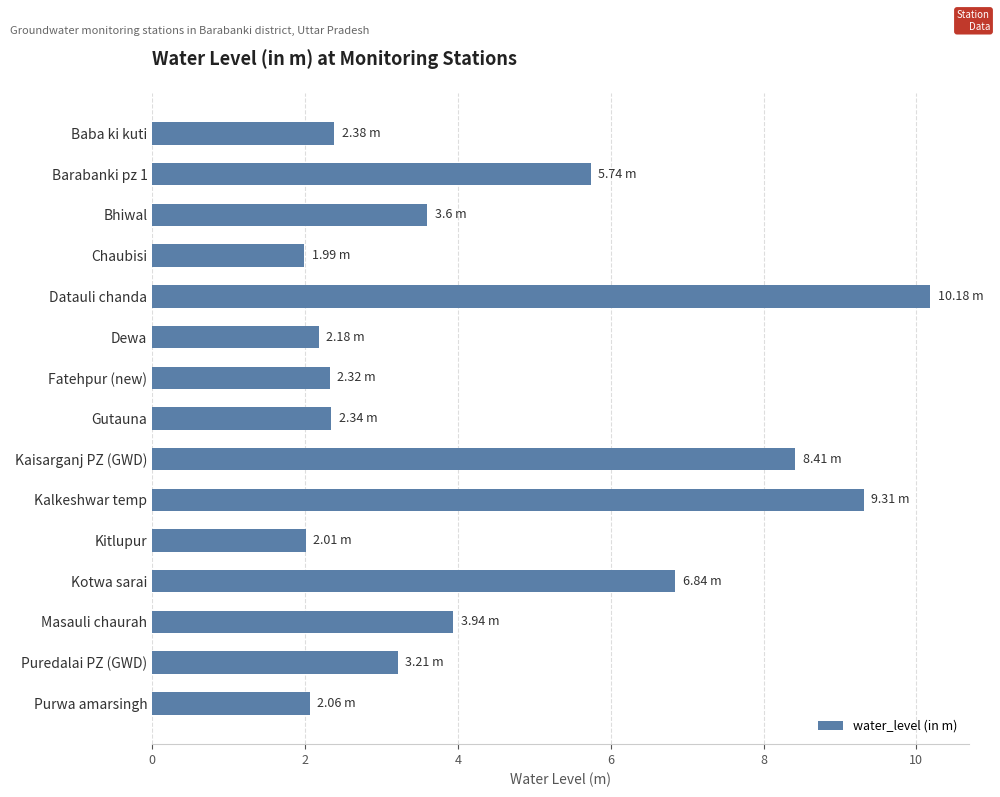

What is the ratio of the value at Bhiwal to the value at Barabanki pz 1?

0.6